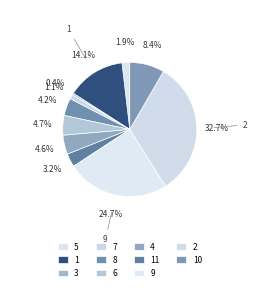

Is there a majority slice in this chart?

No